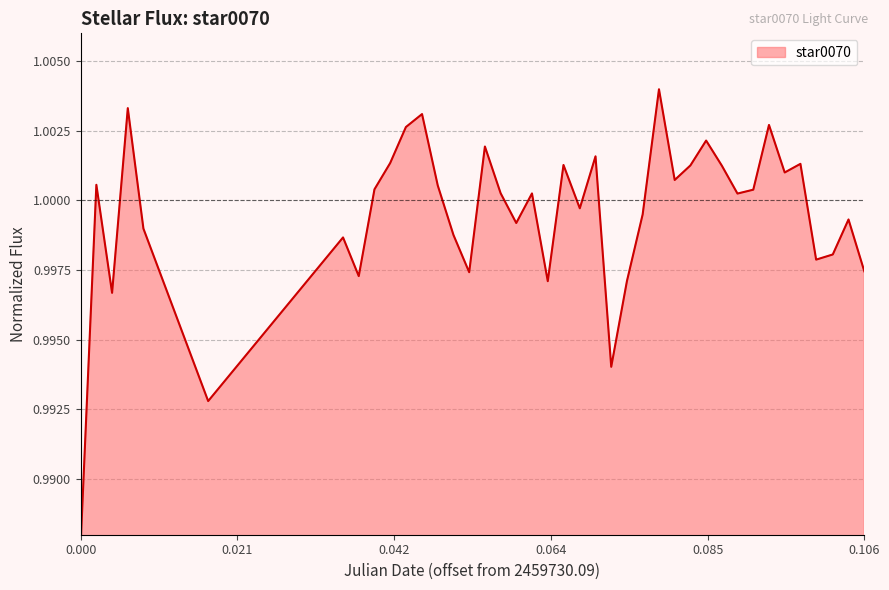

List the labels in order of value, largest first.

2459730.163599537, 2459730.0916203703, 2459730.1314930557, 2459730.1785069443, 2459730.1293055555, 2459730.169988426, 2459730.140011574, 2459730.155, 2459730.1271759258, 2459730.182766204, 2459730.1506597223, 2459730.167858796, 2459730.1721180556, 2459730.180636574, 2459730.1657291665, 2459730.0873611113, 2459730.133622685, 2459730.1250462965, 2459730.1763773146, 2459730.142141204, 2459730.146388889, 2459730.1742361113, 2459730.1528703705, 2459730.161388889, 2459730.1892824075, 2459730.144259259, 2459730.093738426, 2459730.1357523147, 2459730.120787037, 2459730.187152778, 2459730.1848958335, 2459730.1914236112, 2459730.1378819444, 2459730.122916667, 2459730.1592592592, 2459730.1485300926, 2459730.0894907406, 2459730.1571296295, 2459730.102511574, 2459730.0852314816